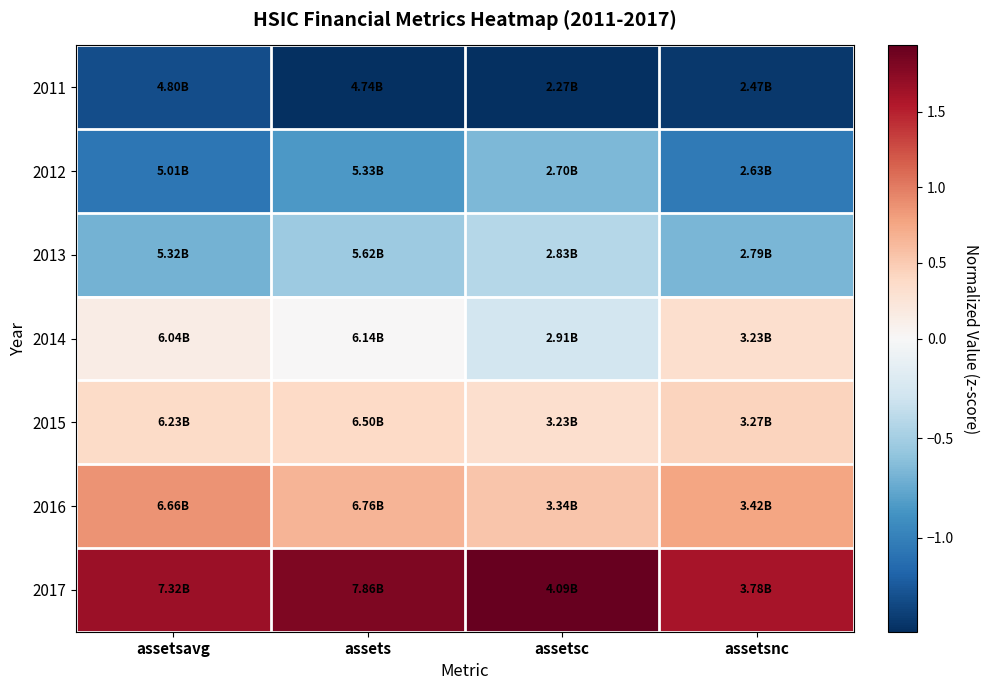

Reading right to left, what are all the values shown in this chart?

2011: assetsnc=-1.4	assetsc=-1.5	assets=-1.5	assetsavg=-1.3
2012: assetsnc=-1.0	assetsc=-0.7	assets=-0.8	assetsavg=-1.1
2013: assetsnc=-0.7	assetsc=-0.4	assets=-0.5	assetsavg=-0.7
2014: assetsnc=0.3	assetsc=-0.3	assets=0.0	assetsavg=0.1
2015: assetsnc=0.4	assetsc=0.3	assets=0.4	assetsavg=0.4
2016: assetsnc=0.8	assetsc=0.5	assets=0.7	assetsavg=0.9
2017: assetsnc=1.6	assetsc=1.9	assets=1.8	assetsavg=1.7